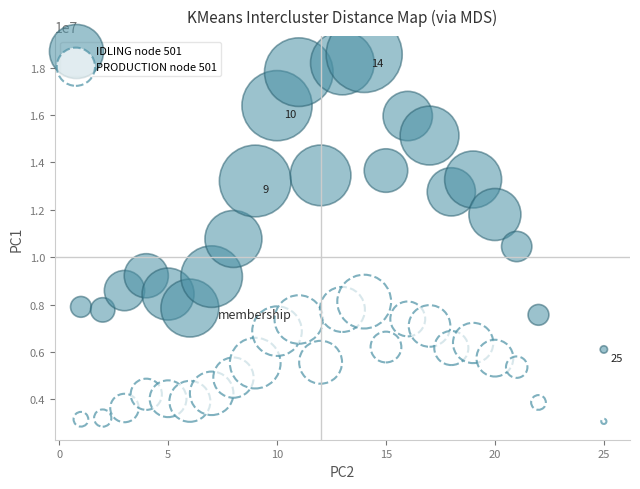

Which series reaches the minimum Y coordinate?

PRODUCTION node 501